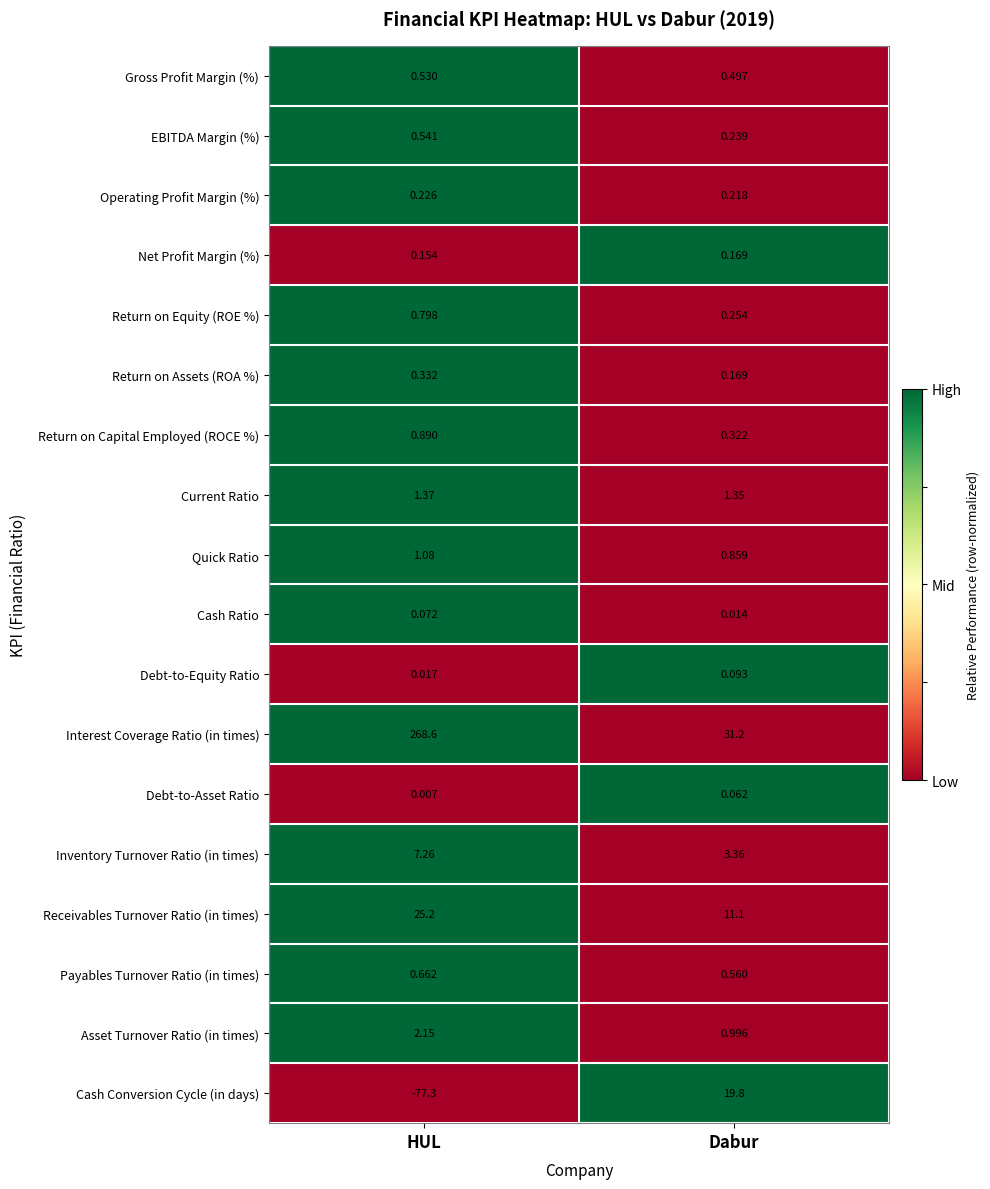

Which series has the largest total across all categories?

Interest Coverage Ratio (in times)